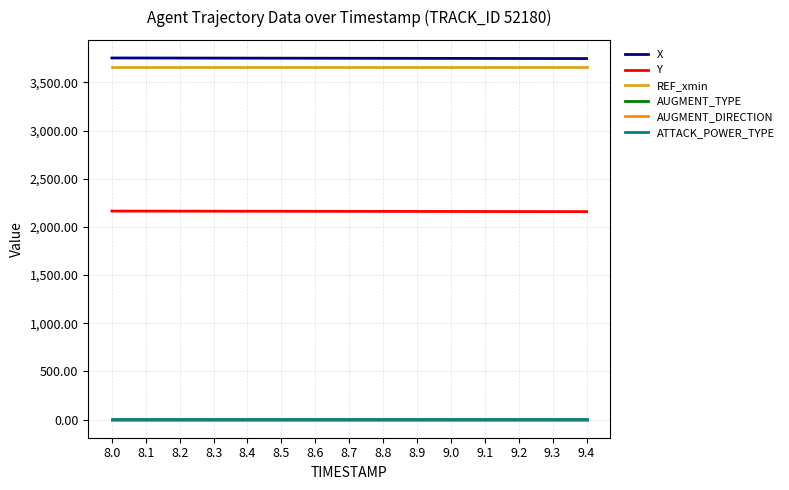

Is it true that Y equals 2159.7 at 9.2?

True